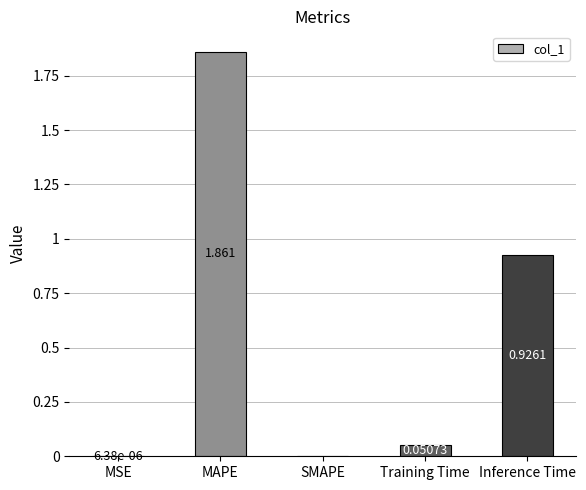

At which category does the chart reach its peak across all series?

MAPE